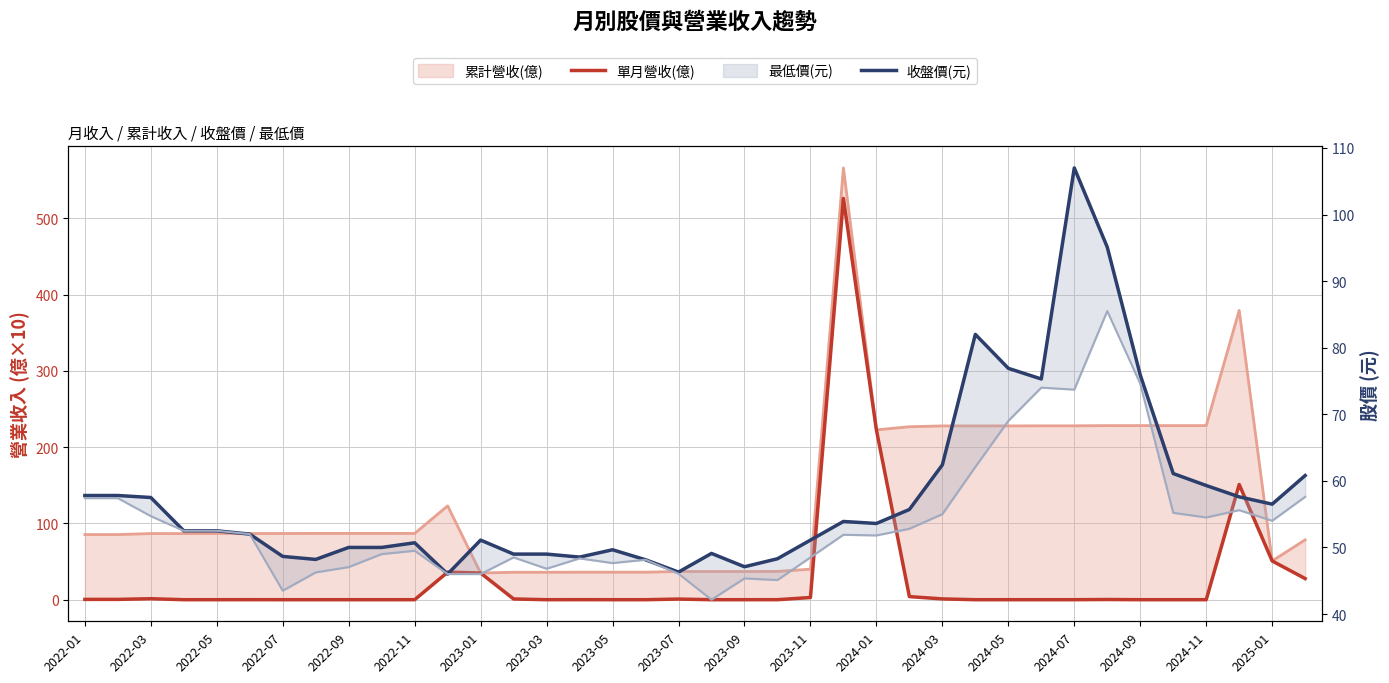

How many data points in 收盤價(元) are above 52?

20